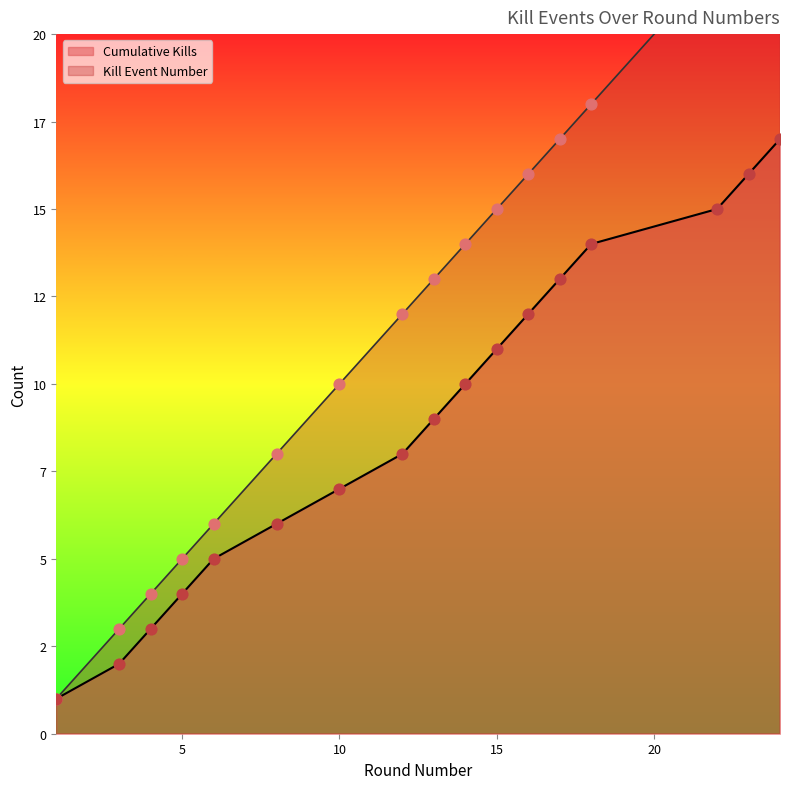

Is the value of Cumulative Kills at 16 greater than the value of Kills per Round at 22?

No